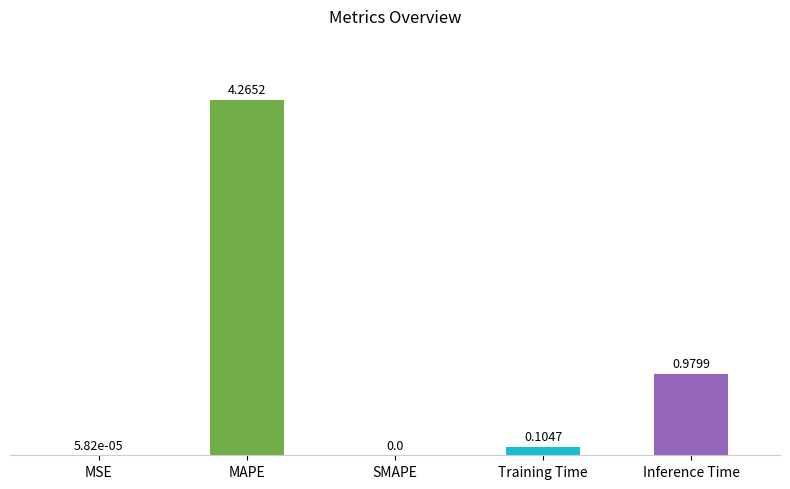

What is the sum of all values?

5.3